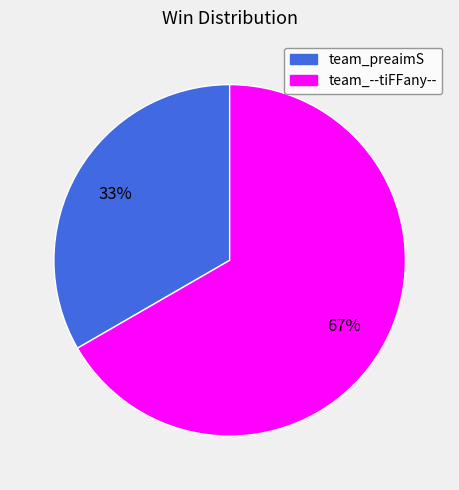

True or false: team_--tiFFany-- accounts for 67% of the total.

True